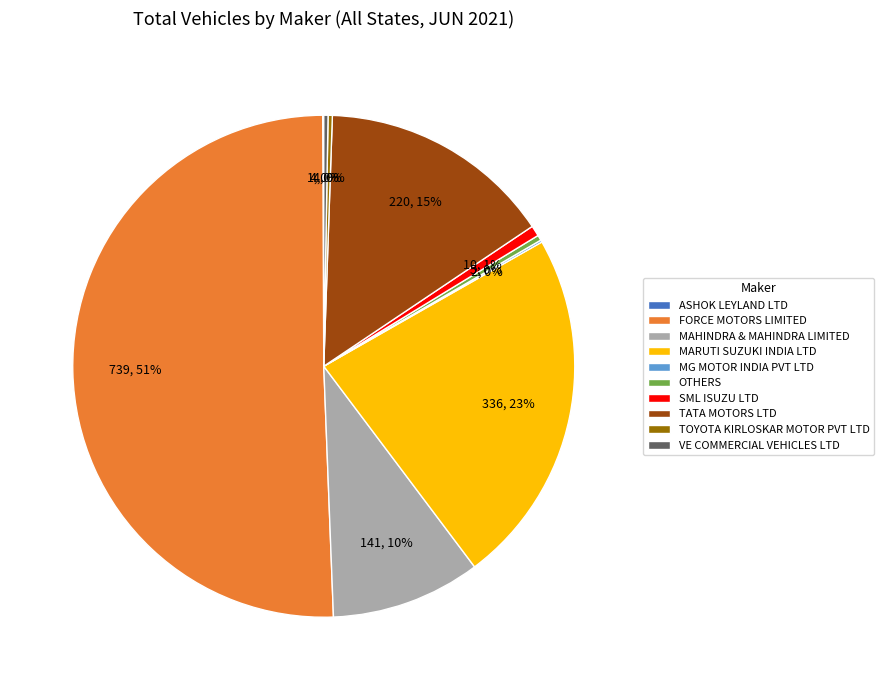

To the nearest percent, what is the average slice percentage?

10%